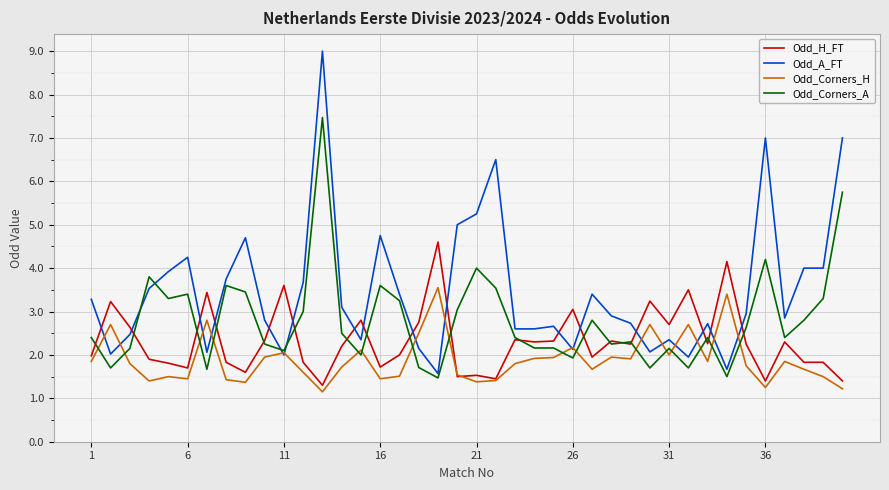

Which series has the largest total across all categories?

Odd_A_FT